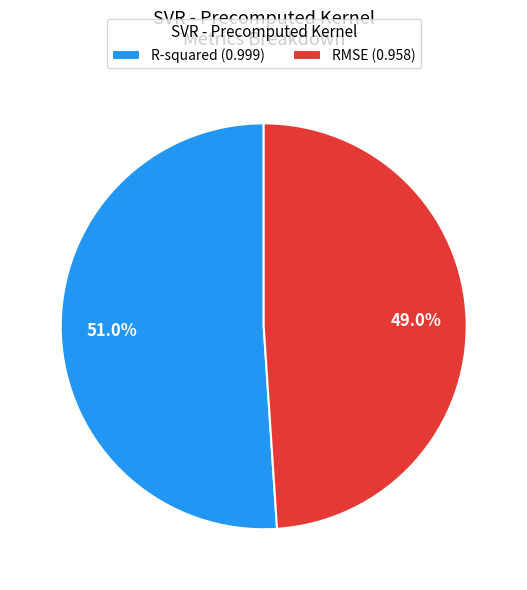

To the nearest percent, what portion does R-squared represent?

51%